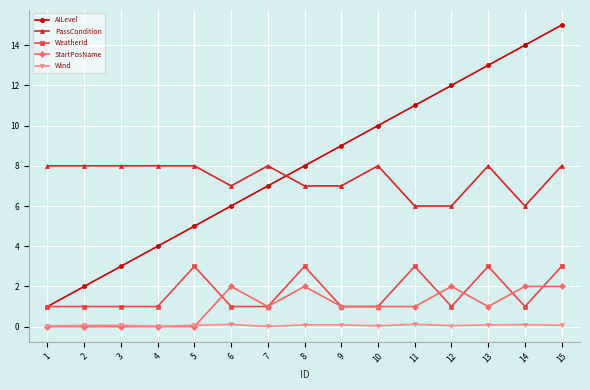

At which category is the sum across all series the highest?

15